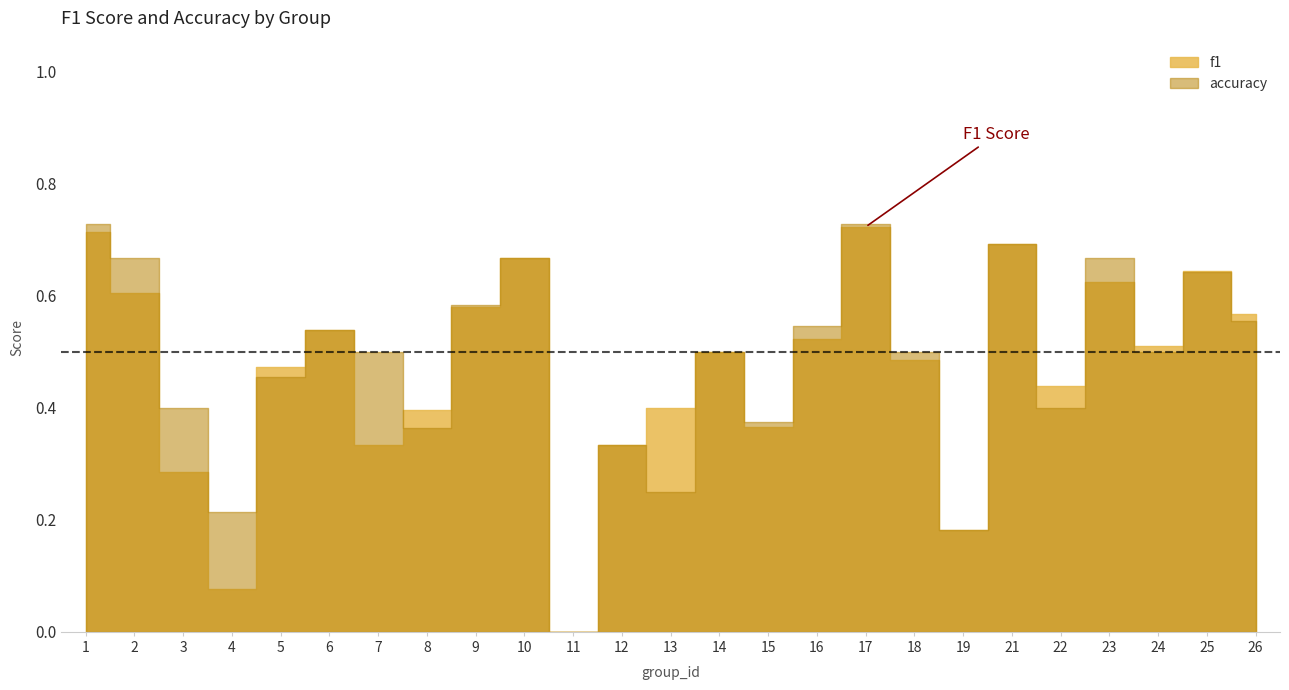

The accuracy series shows 0.2 at 19. True or false?

True